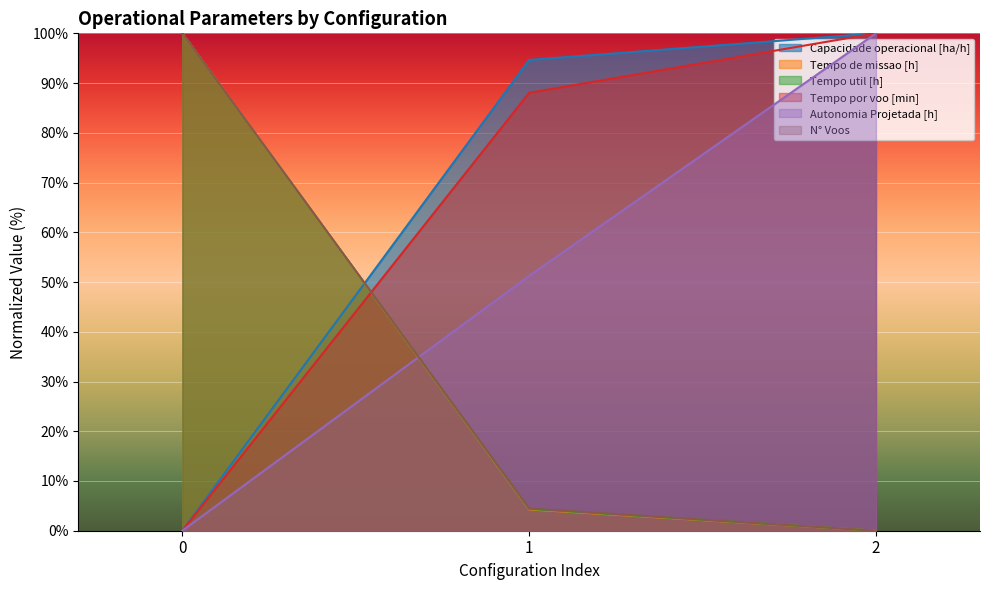

How many Tempo por voo [min] values are between 0 and 100?

3